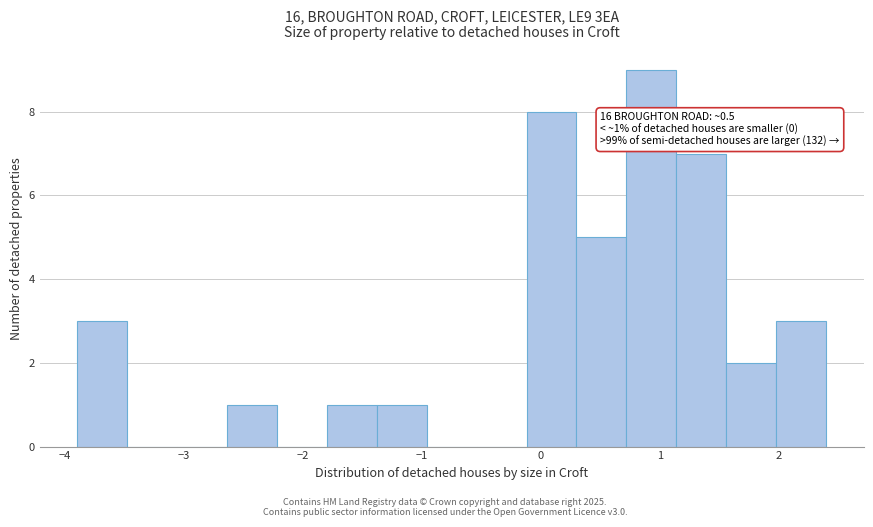

Over which range of the x-axis is the bar tallest?

0.72 to 1.14